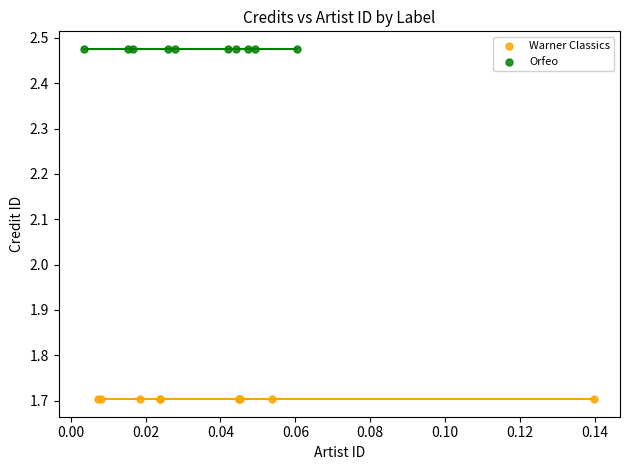

Which series reaches the maximum Y coordinate?

Orfeo